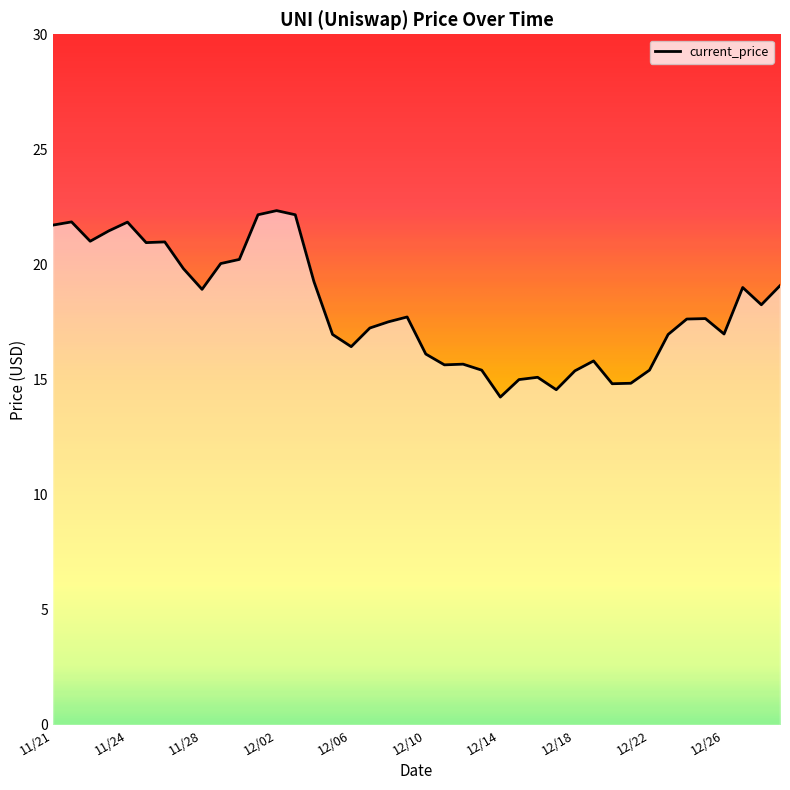

What is the greatest value displayed?

22.3